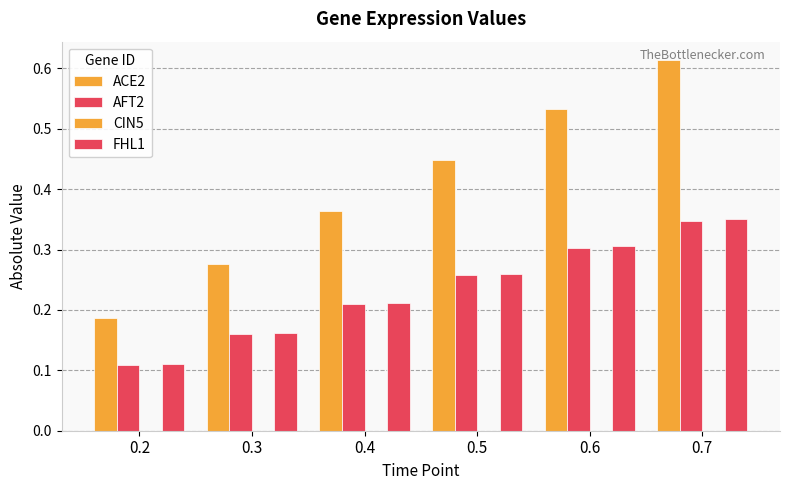

How many bars are there in each group?

3